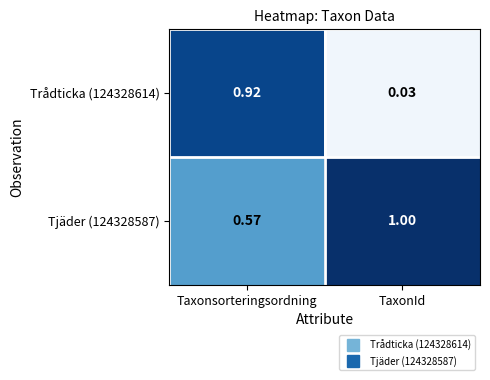

At how many categories does at least one series exceed 0?

2